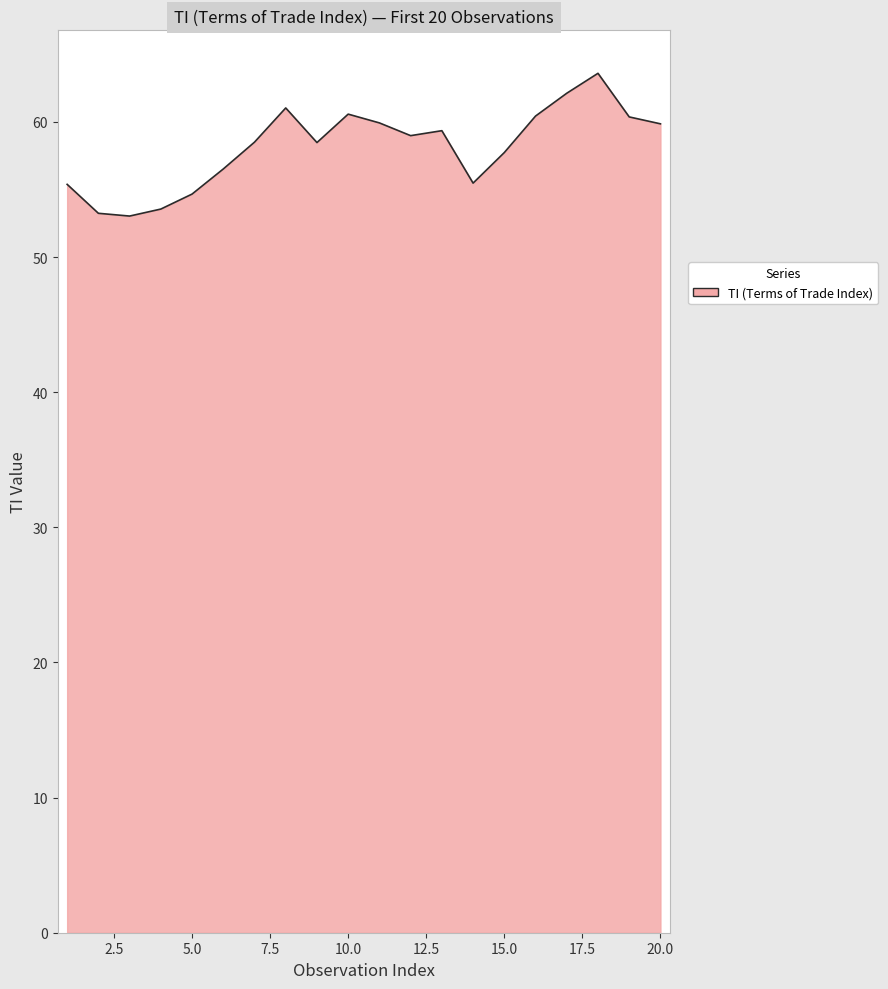

How many values are below 58?

8